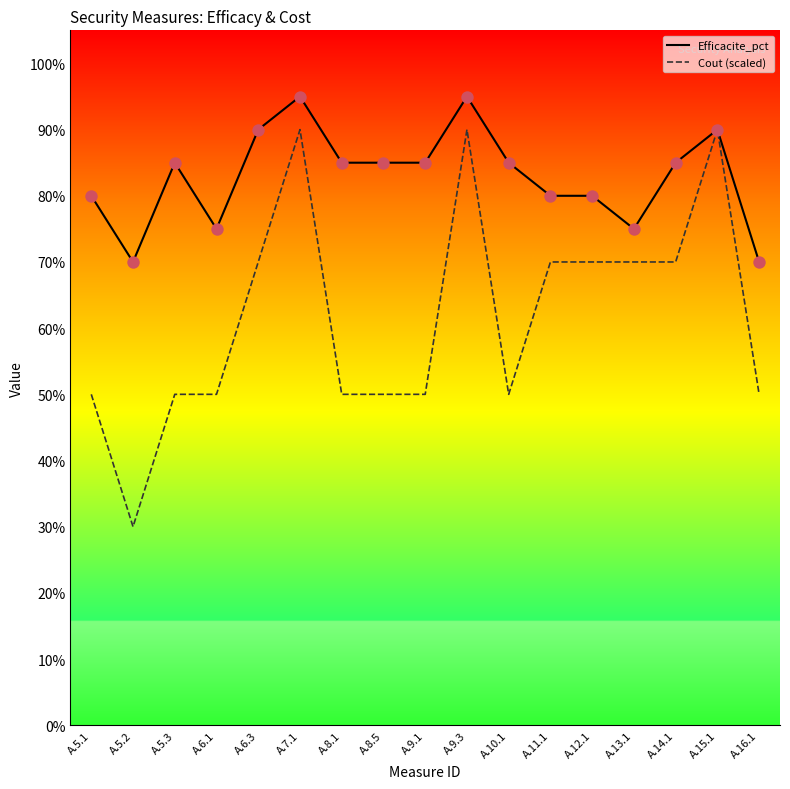

Which series changed the most between A.6.3 and A.8.5?

Cout (scaled)